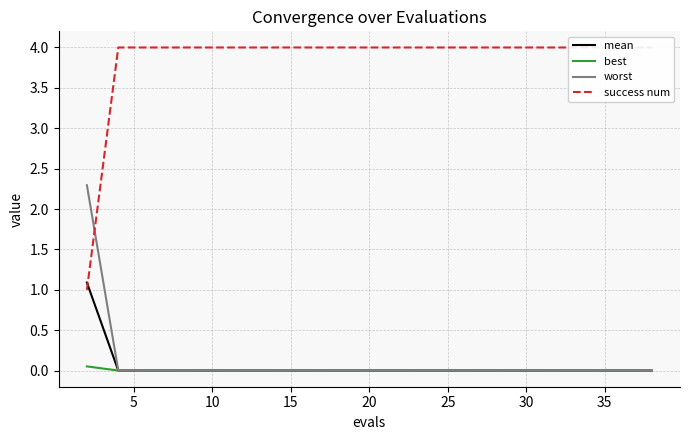

True or false: worst and mean intersect in this chart.

False